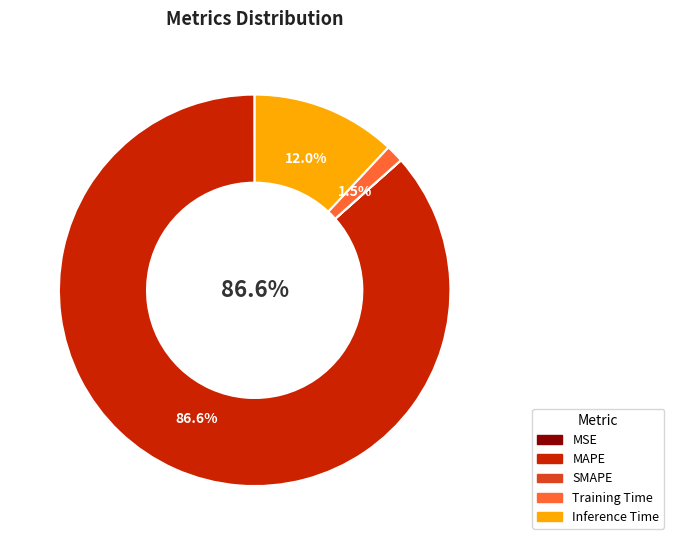

Which slice represents more than half of the pie?

MAPE